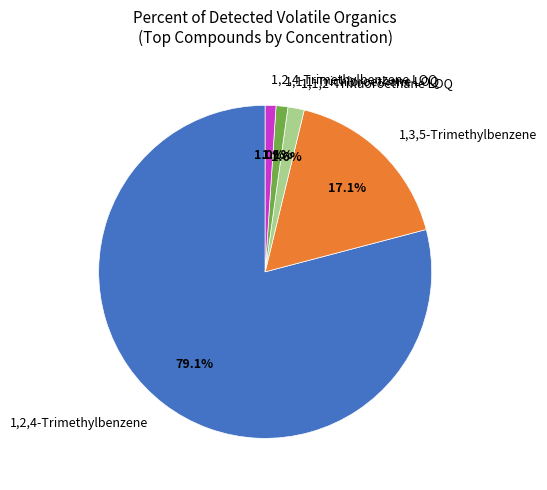

Which has a higher value, 1,1,1-Trichloroethane LOQ or 1,2,4-Trimethylbenzene?

1,2,4-Trimethylbenzene